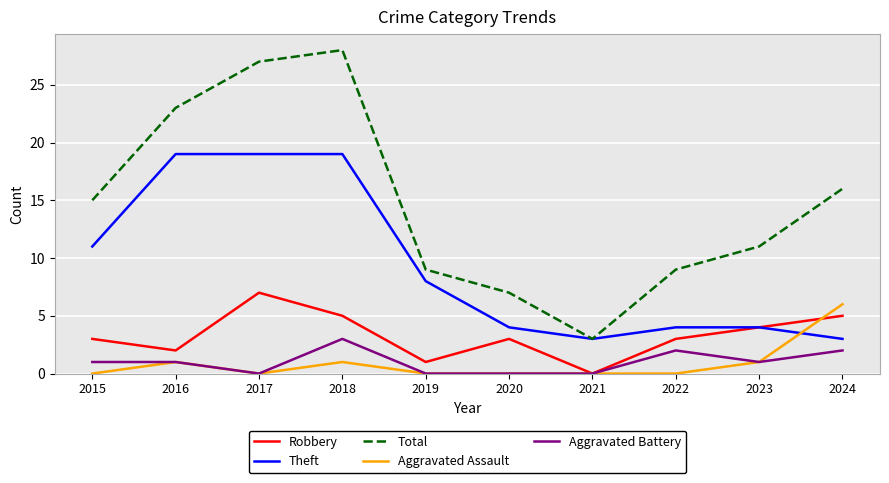

The value of Total at 2017 is 45. True or false?

False